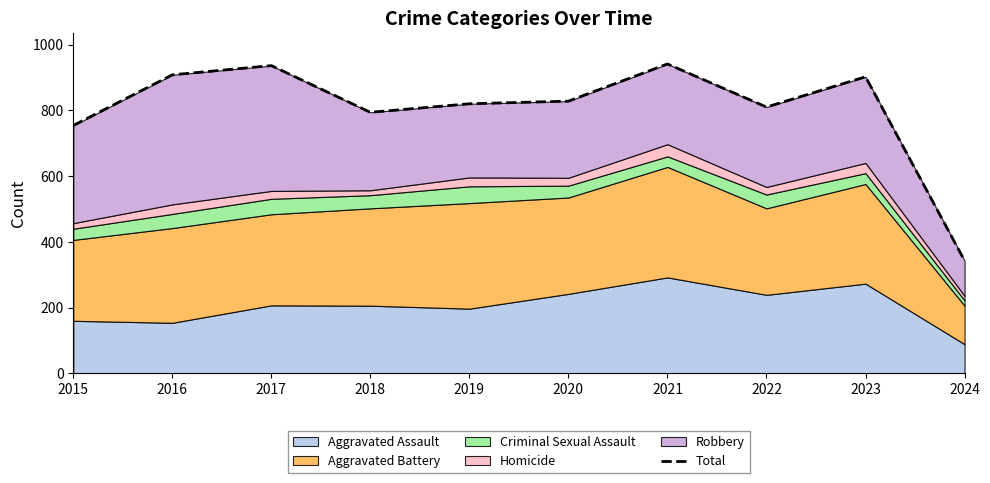

At which category does the chart reach its peak across all series?

2021